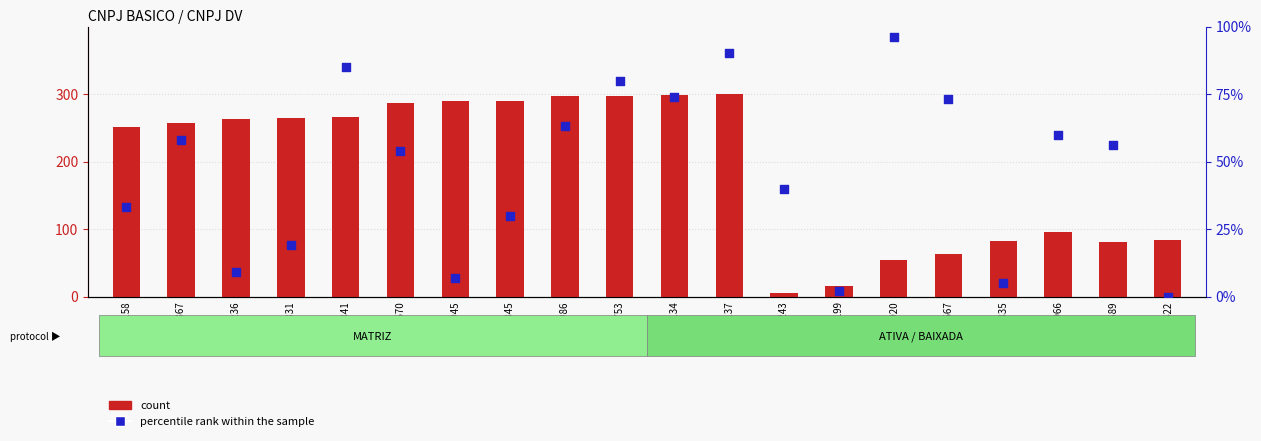

What is the total value across all series at 15957422?

84.4